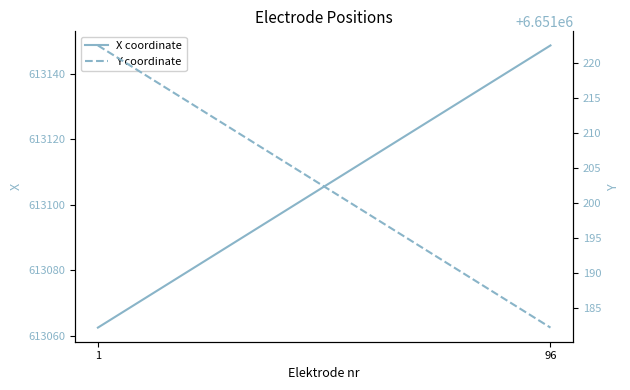

Which series changed the most between 1 and 96?

X coordinate